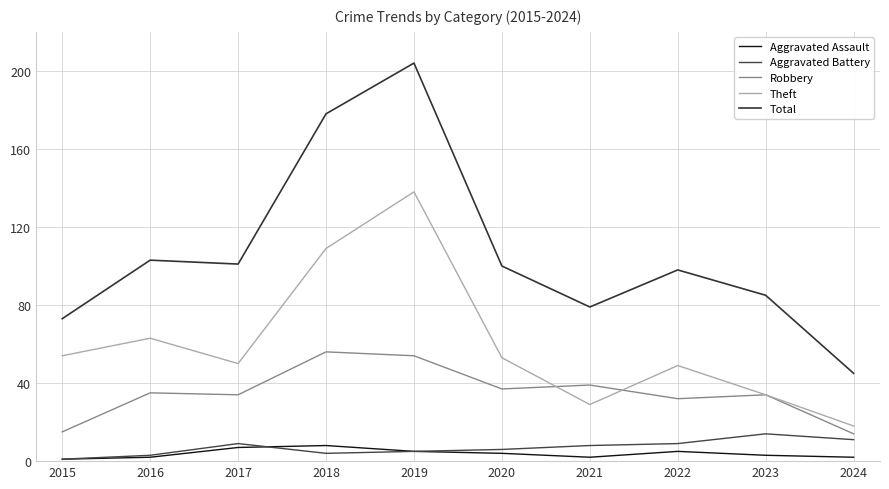

The Theft series shows 15 at 2021. True or false?

False